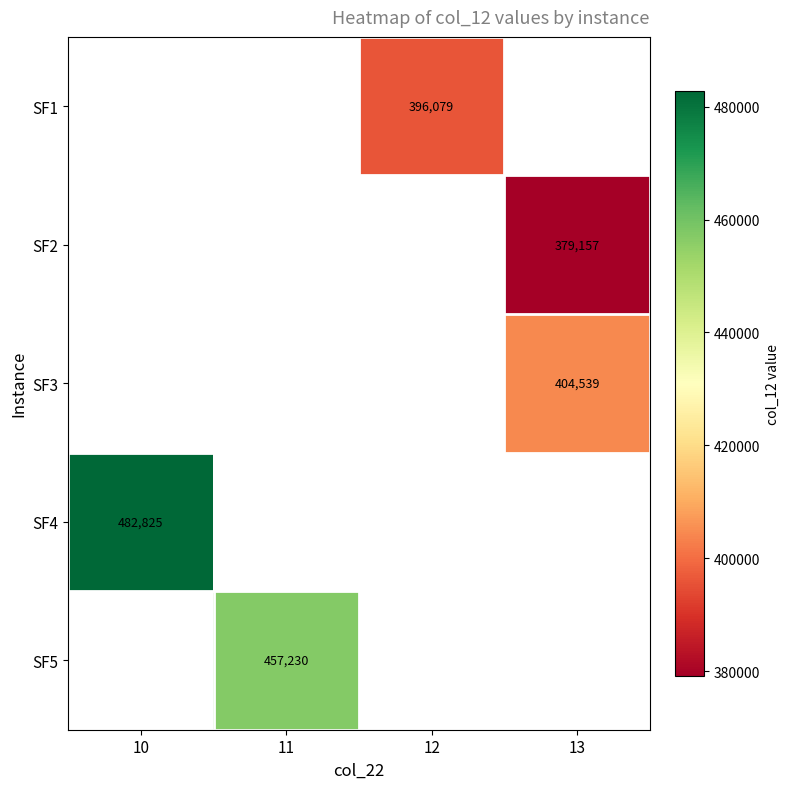

Which label corresponds to the smallest value in the chart?

13